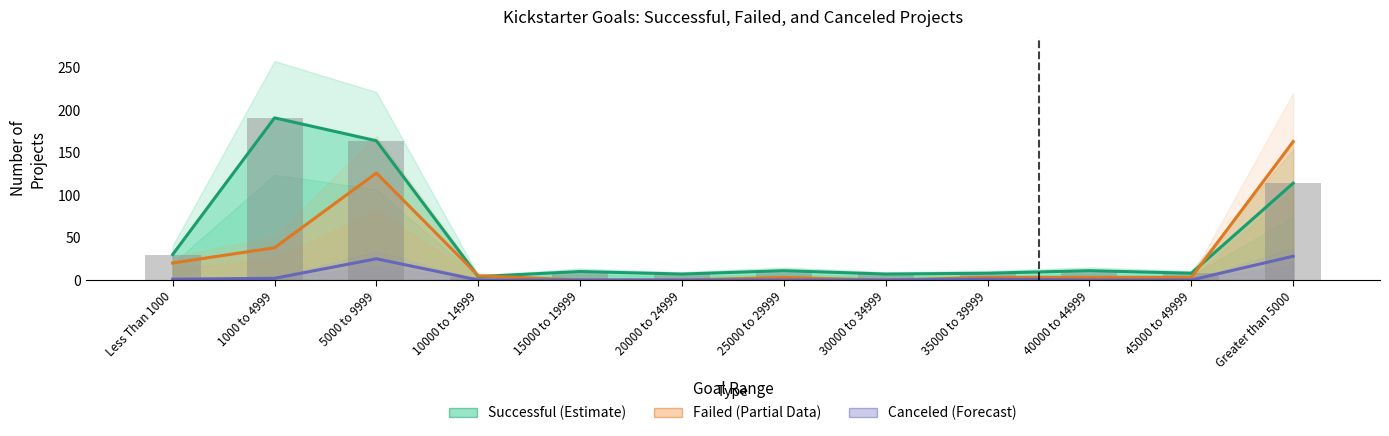

Between Less Than 1000 and 45000 to 49999, which is larger?

Less Than 1000